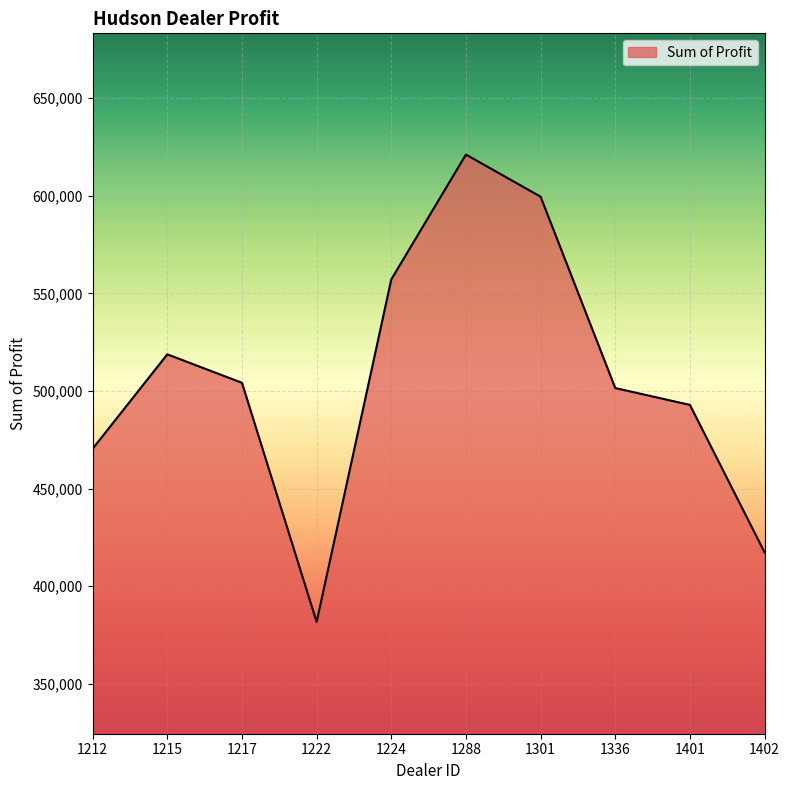

How many interior local valleys (lower than both neighbors) does the data have?

1